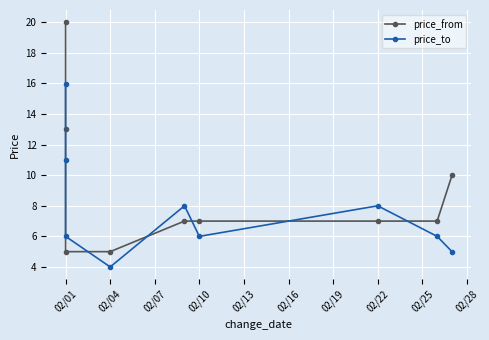

What are all the series names shown in the legend?

price_from, price_to